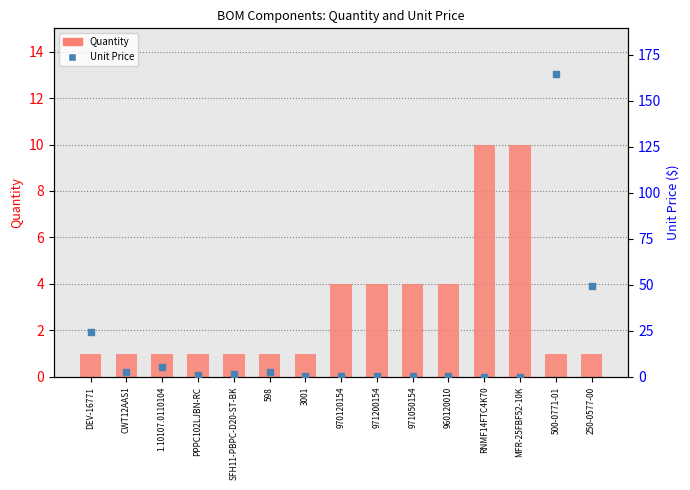

What is the total value across all series at 960120010?

4.2